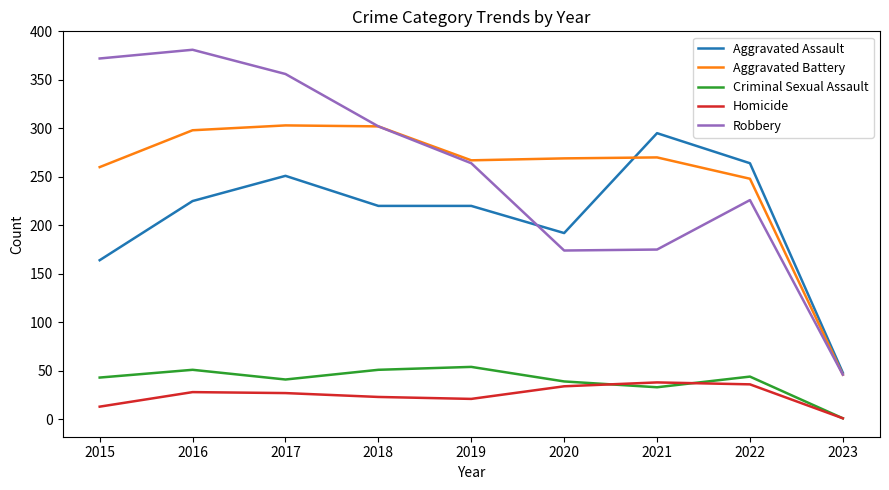

Between 2020 and 2023, which series saw the biggest shift?

Aggravated Battery